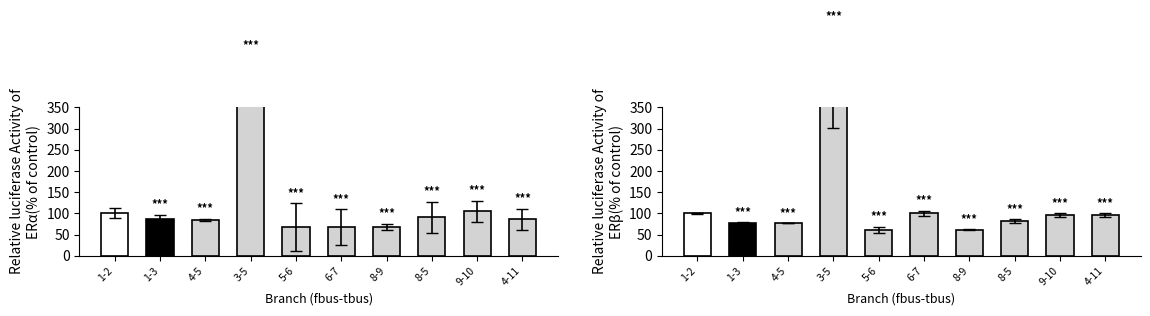

What is the difference between the highest and lowest values at 9-10?

8.3